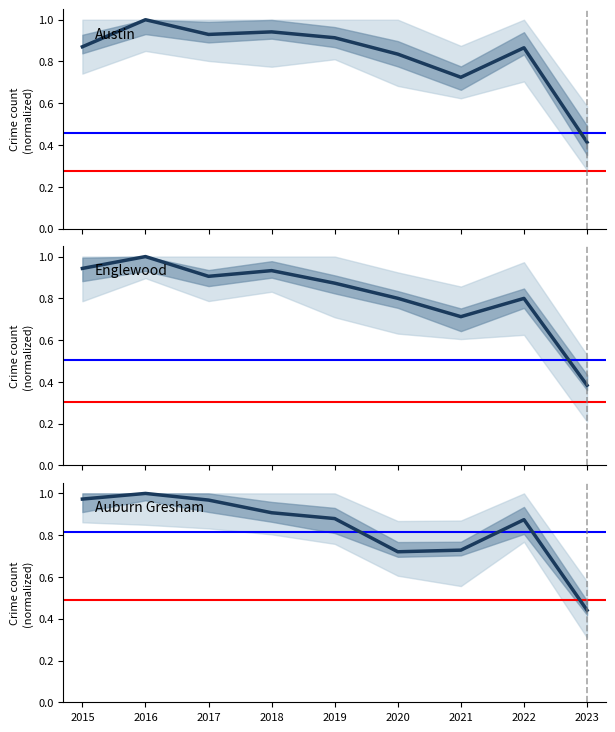

Reading right to left, what are all the values shown in this chart?

Austin: 2023=0.4	2022=0.9	2021=0.7	2020=0.8	2019=0.9	2018=0.9	2017=0.9	2016=1.0	2015=0.9
Englewood: 2023=0.4	2022=0.8	2021=0.7	2020=0.8	2019=0.9	2018=0.9	2017=0.9	2016=1.0	2015=0.9
Auburn Gresham: 2023=0.4	2022=0.9	2021=0.7	2020=0.7	2019=0.9	2018=0.9	2017=1.0	2016=1.0	2015=1.0